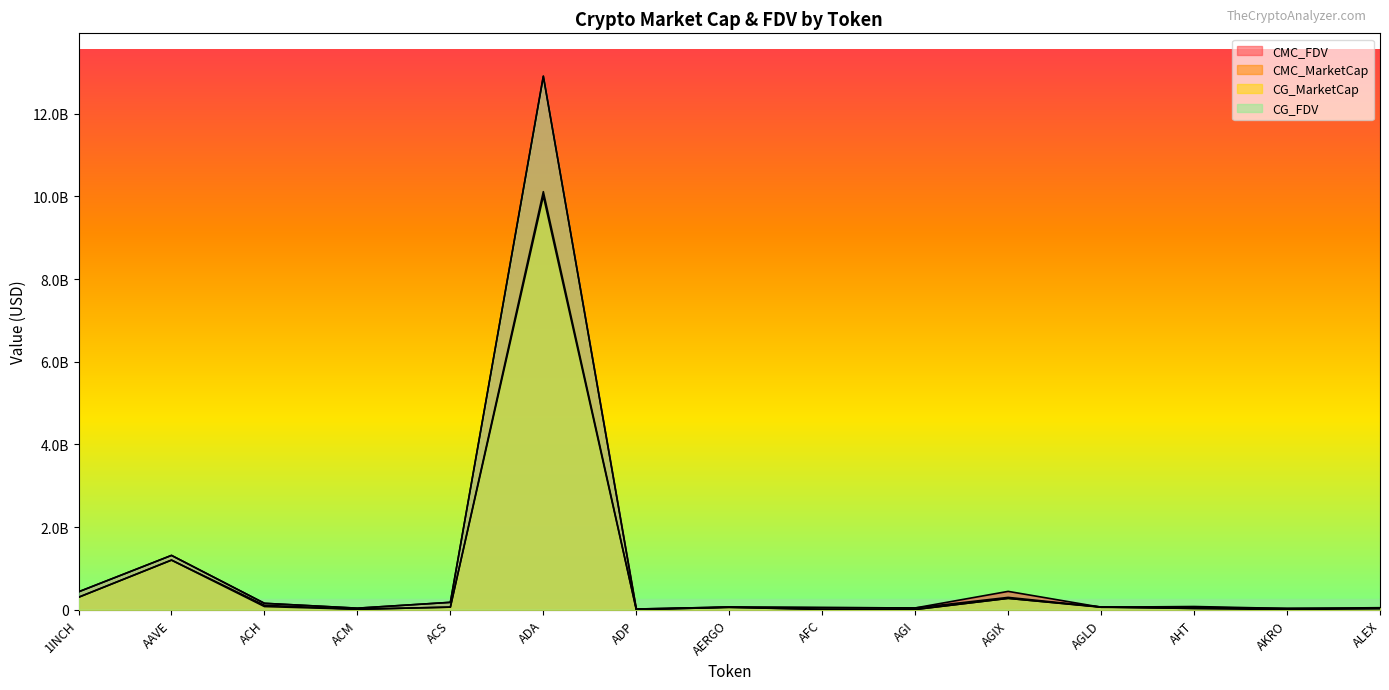

Where is the first local maximum for CMC_FDV?

AAVE